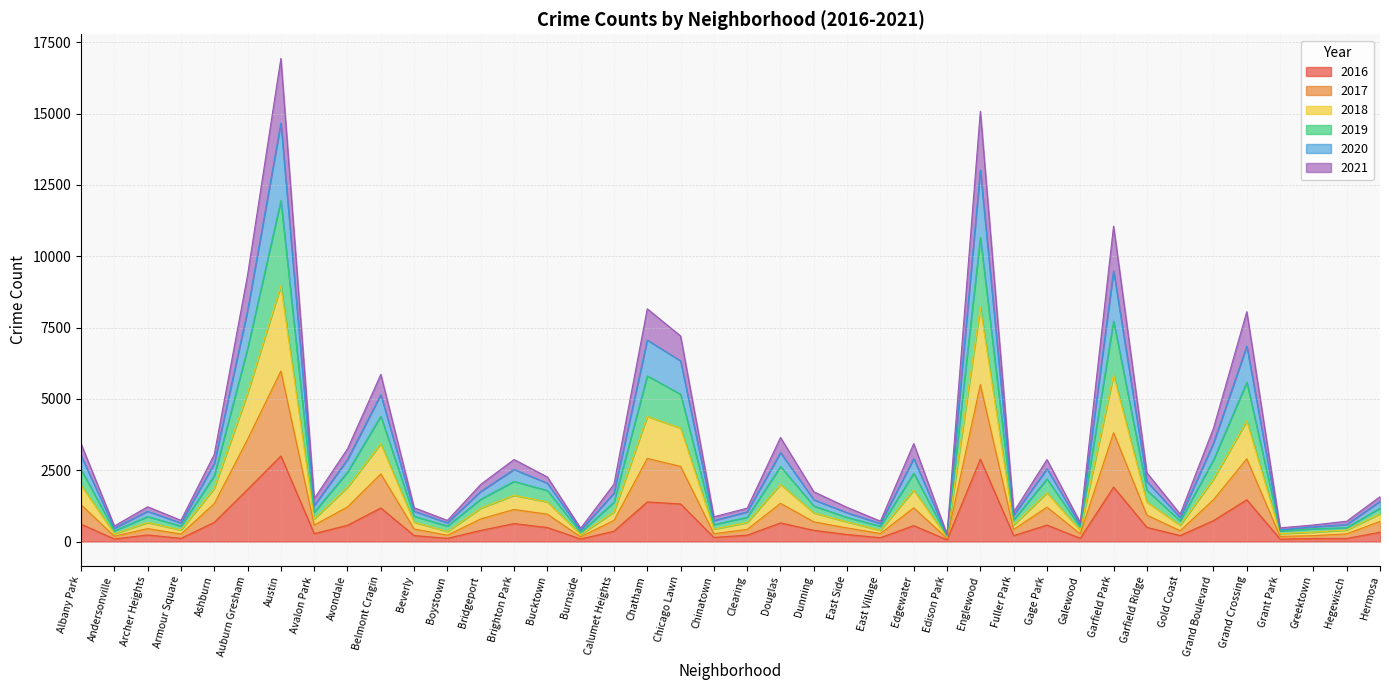

What is the total value across all series at Grand Crossing?

8057